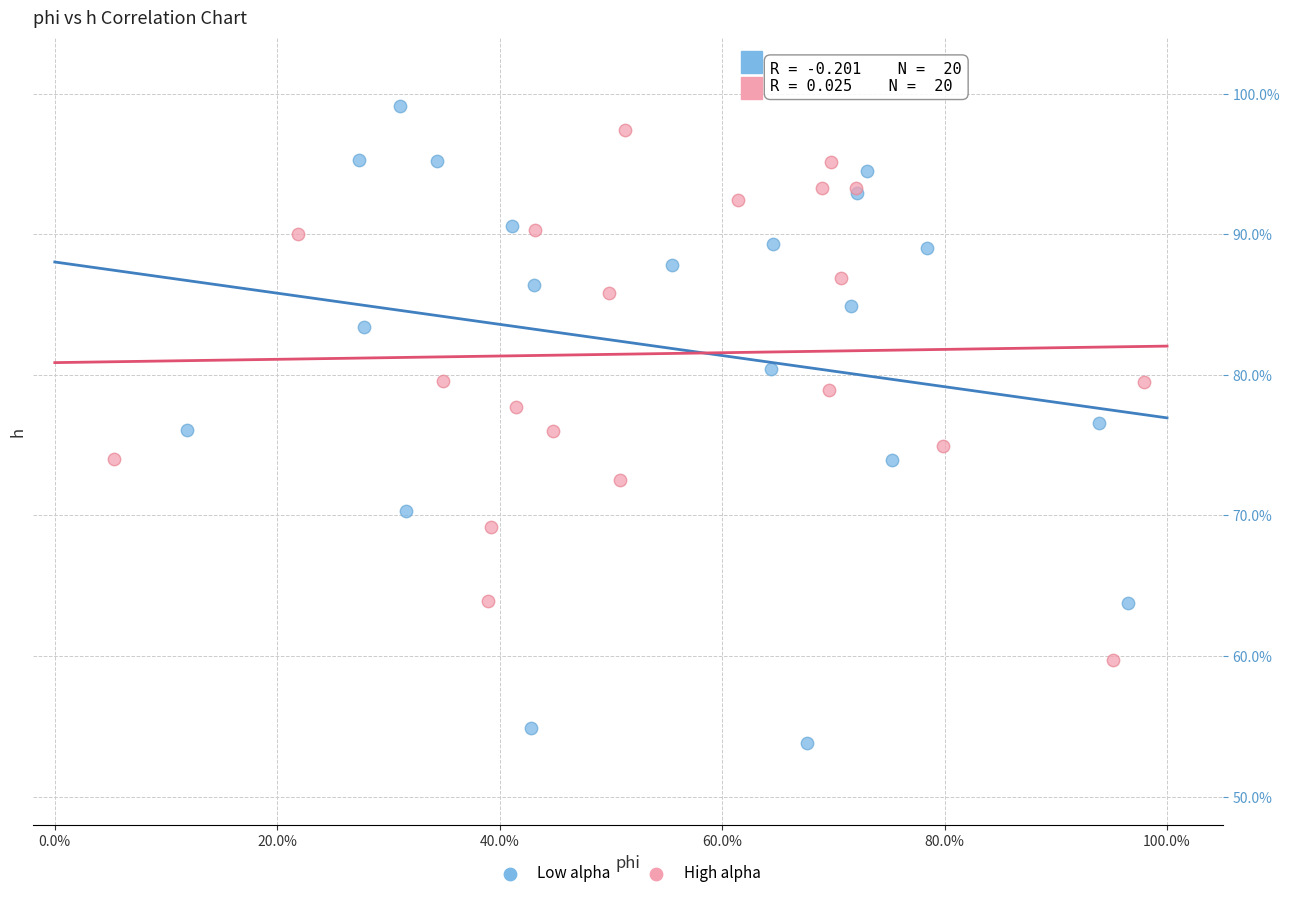

Which series contains the highest Y value?

Low alpha